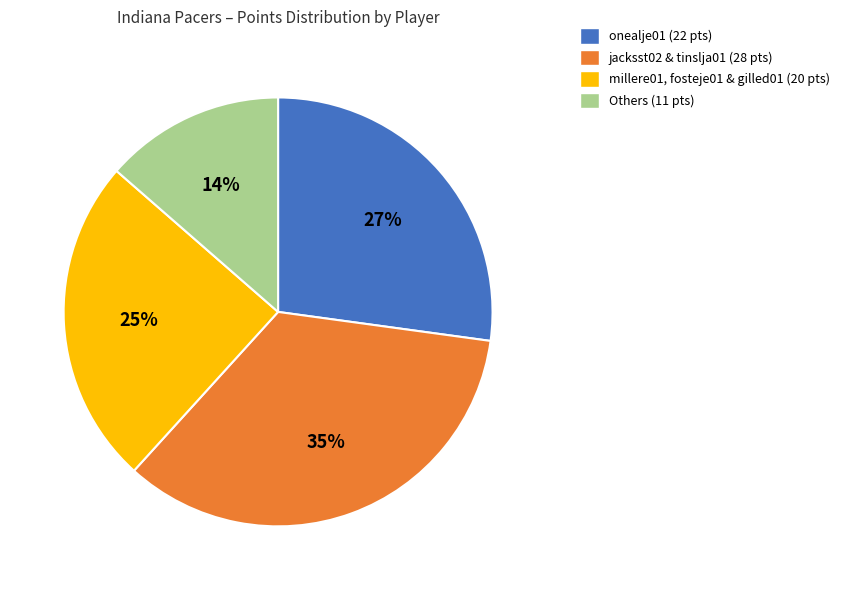

The millere01, fosteje01 & gilled01 (20 pts) slice represents 32% of the pie. True or false?

False